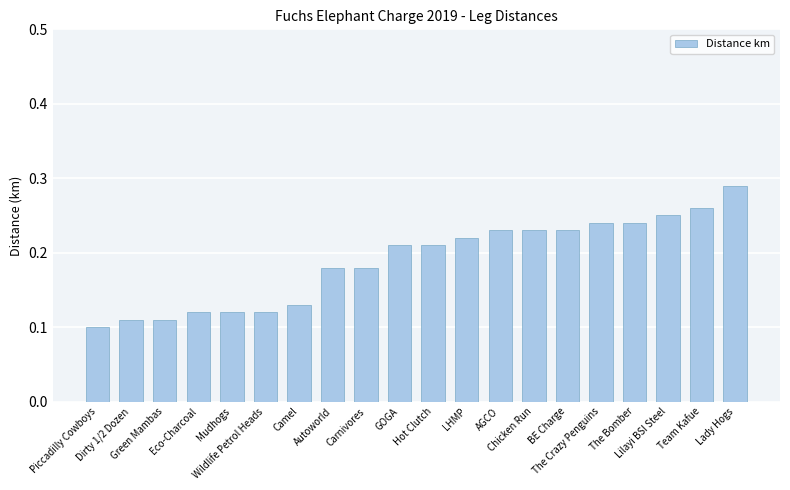

What is the sum of all values?

3.8